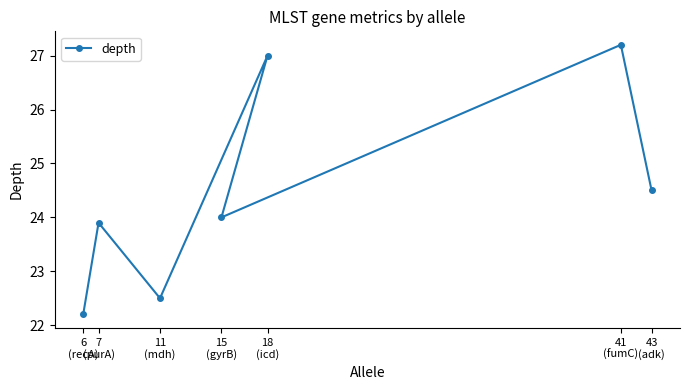

Reading right to left, transcribe all the data shown in this chart.

43
(adk)=24.5	41
(fumC)=27.2	18
(icd)=27.0	15
(gyrB)=24.0	11
(mdh)=22.5	7
(purA)=23.9	6
(recA)=22.2